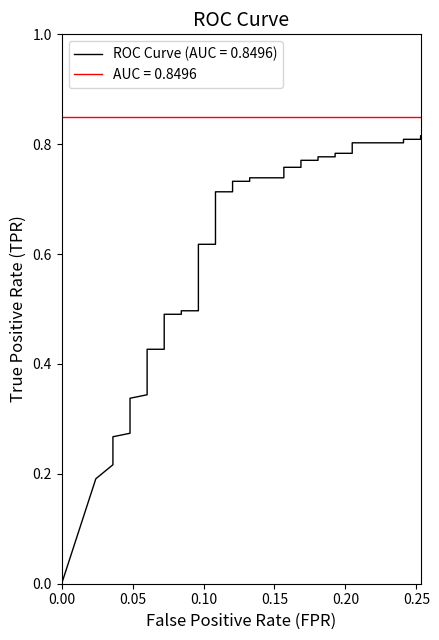

Reading left to right, extract all data points from this chart.

0.0	0.2	0.2	0.2	0.2	0.3	0.3	0.3	0.3	0.3	0.3	0.4	0.4	0.4	0.4	0.5	0.5	0.5	0.5	0.6	0.6	0.7	0.7	0.7	0.7	0.7	0.7	0.8	0.8	0.8	0.8	0.8	0.8	0.8	0.8	0.8	0.8	0.8	0.8	0.8